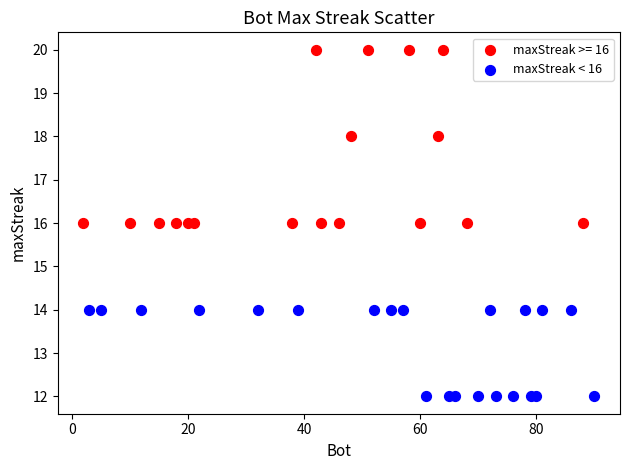

Which series reaches the minimum Y coordinate?

maxStreak < 16